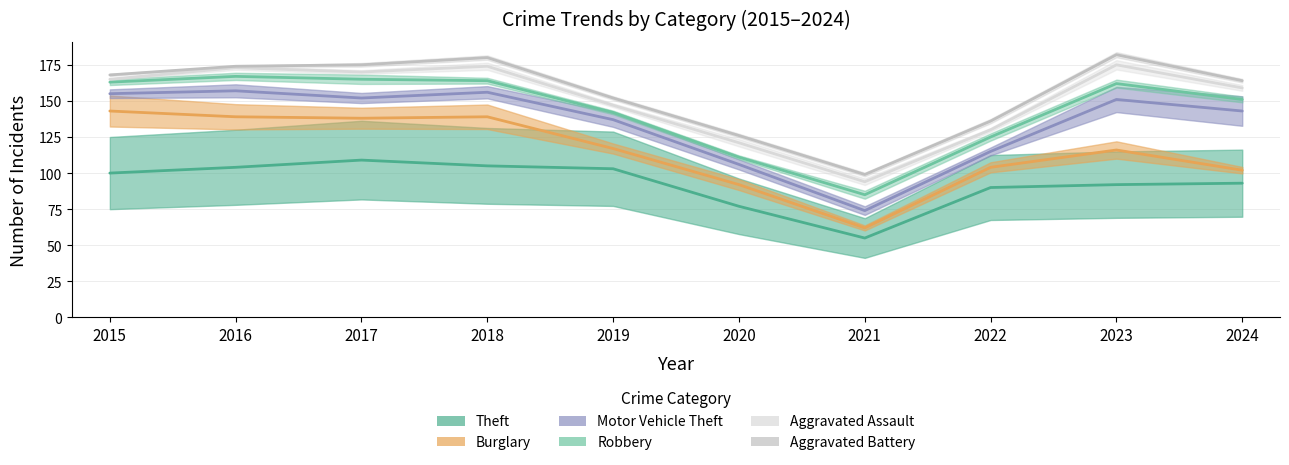

How many categories are shown in the chart?

10